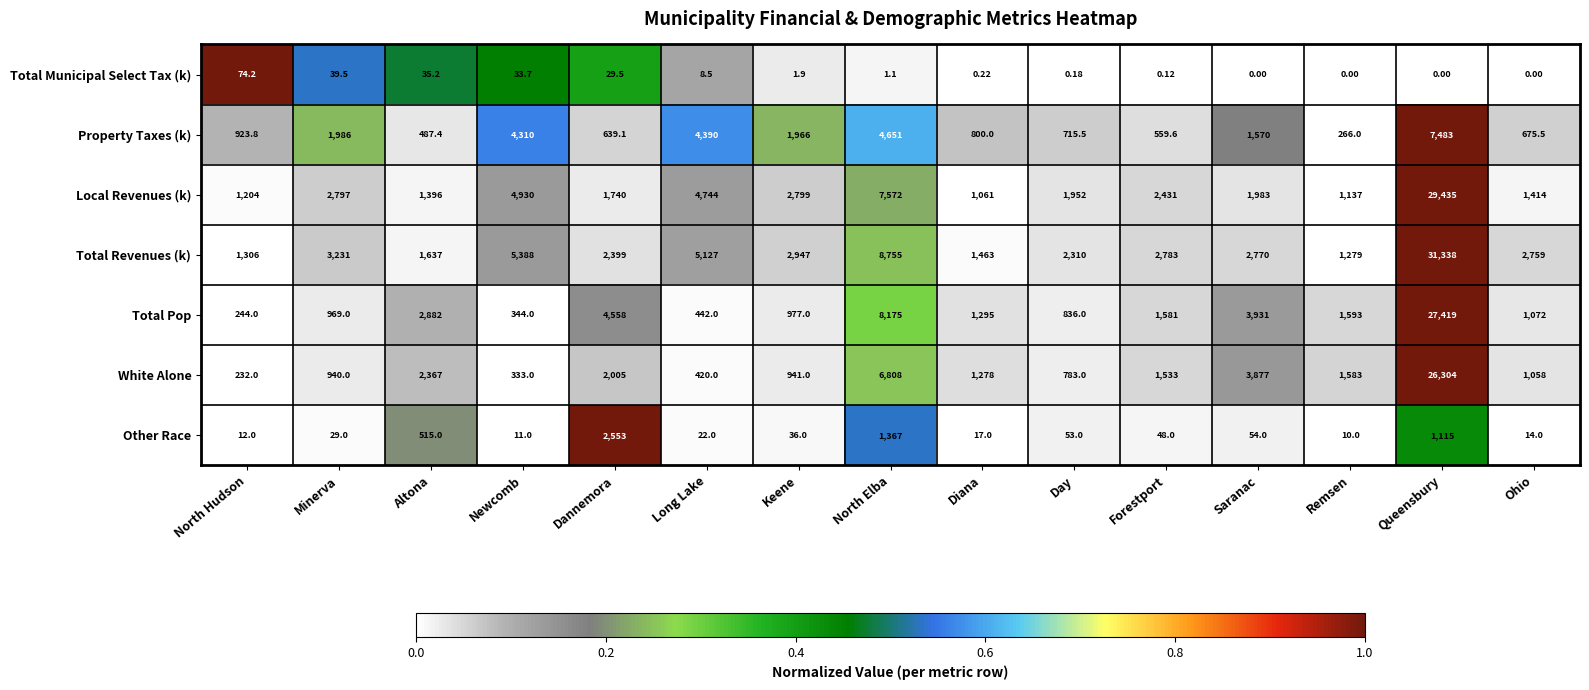

At which label does Total Revenues (k) reach its peak?

Queensbury